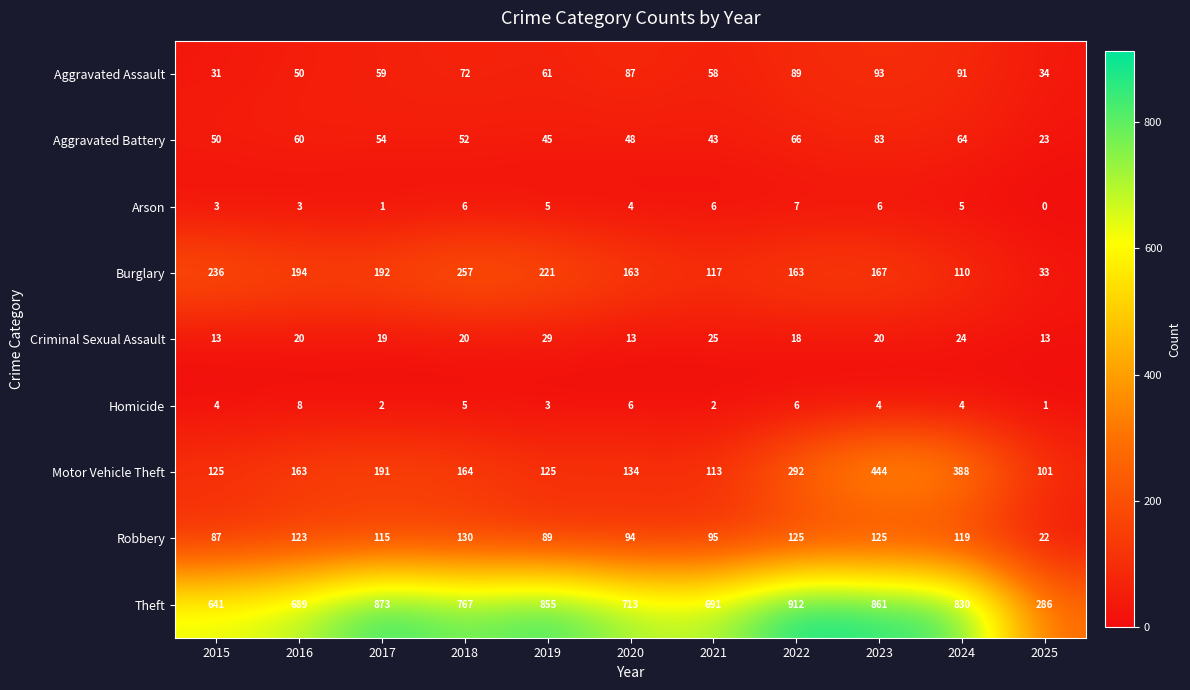

What is the minimum value for Theft?

286